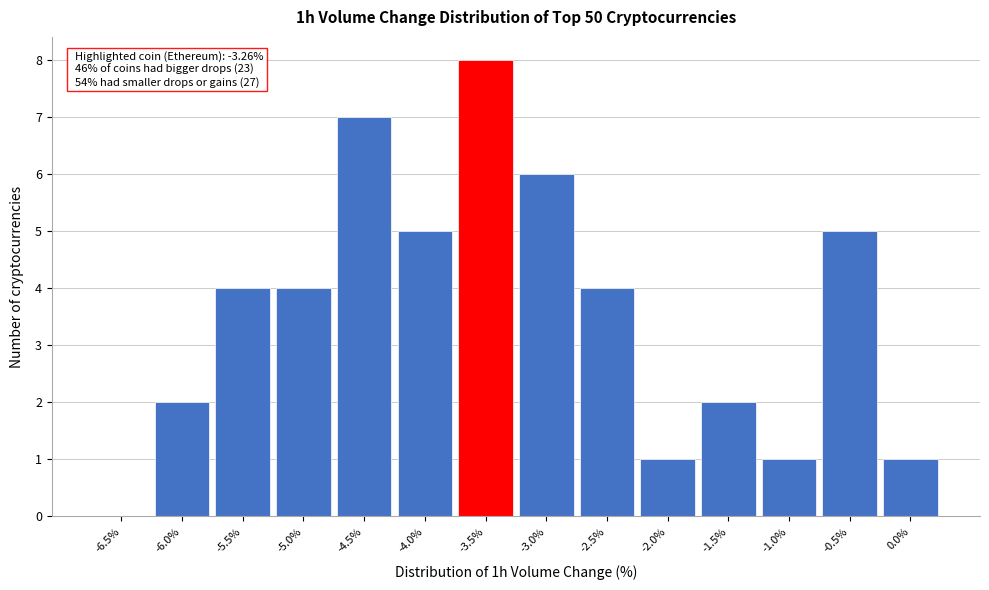

Reading left to right, extract all data points from this chart.

-6.5%=0	-6.0%=2	-5.5%=4	-5.0%=4	-4.5%=7	-4.0%=5	-3.5%=8	-3.0%=6	-2.5%=4	-2.0%=1	-1.5%=2	-1.0%=1	-0.5%=5	0.0%=1